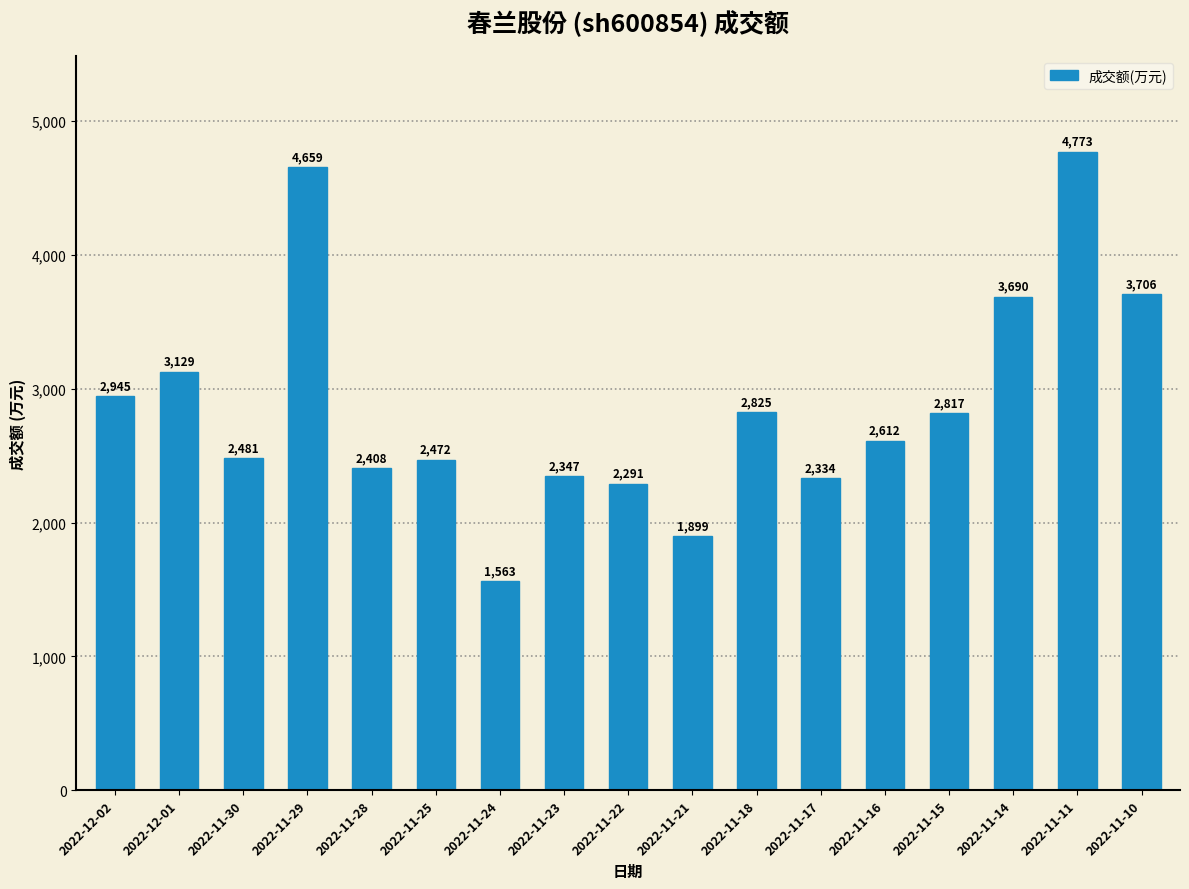

How many data points are less than 2612?

8